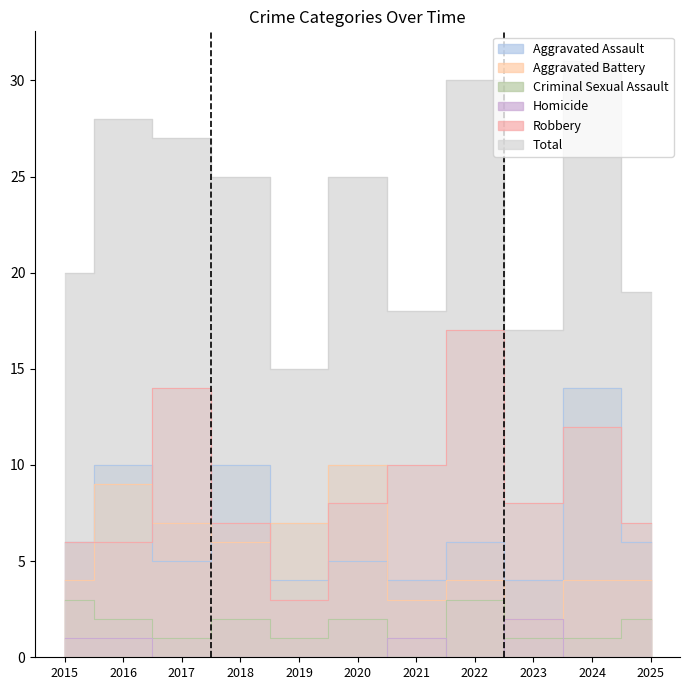

What is the sum of all Homicide values?

5